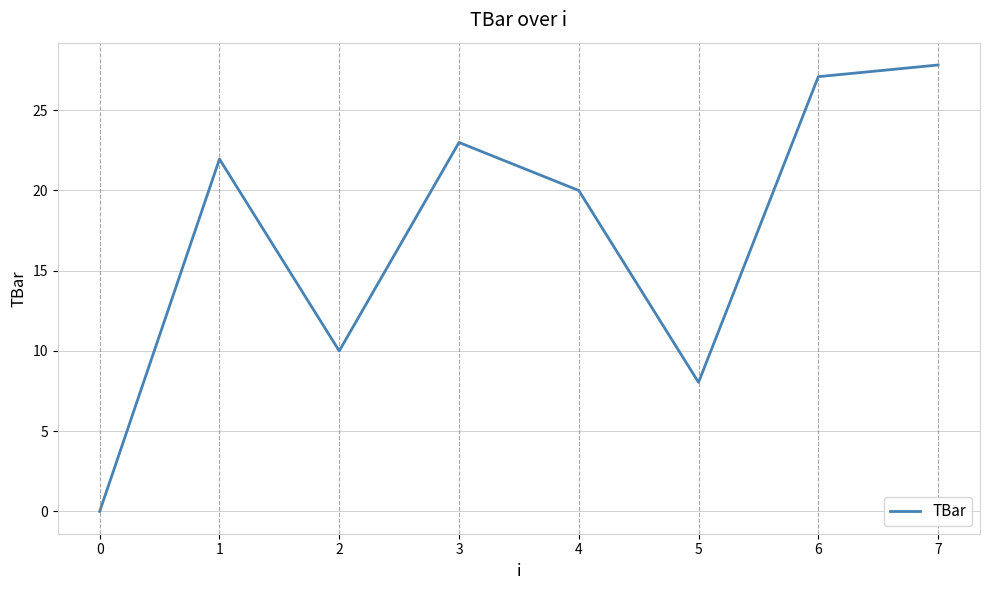

What is the ratio of the value at 2 to the value at 1?

0.5